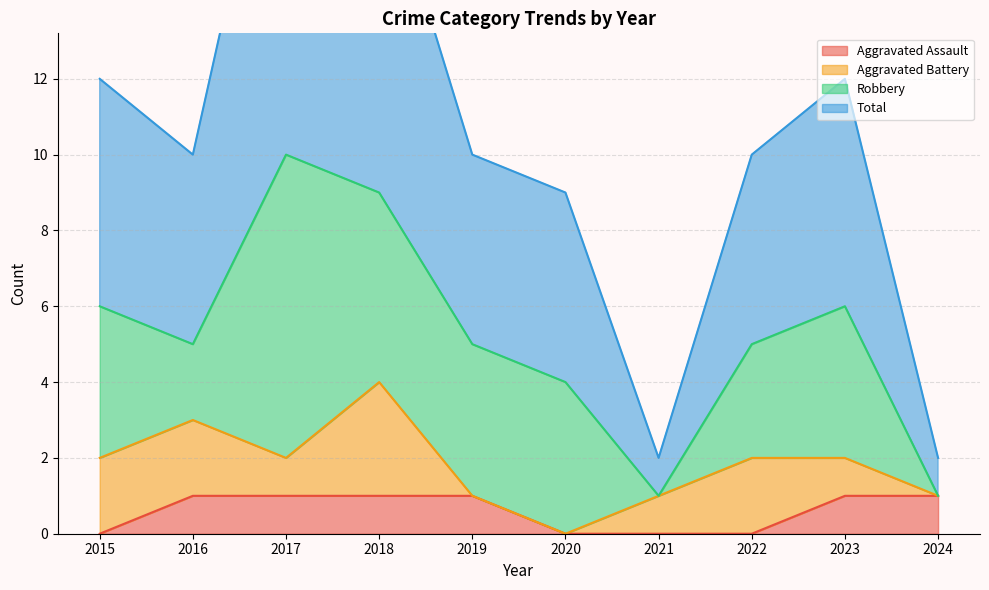

Which series has the largest total across all categories?

Total